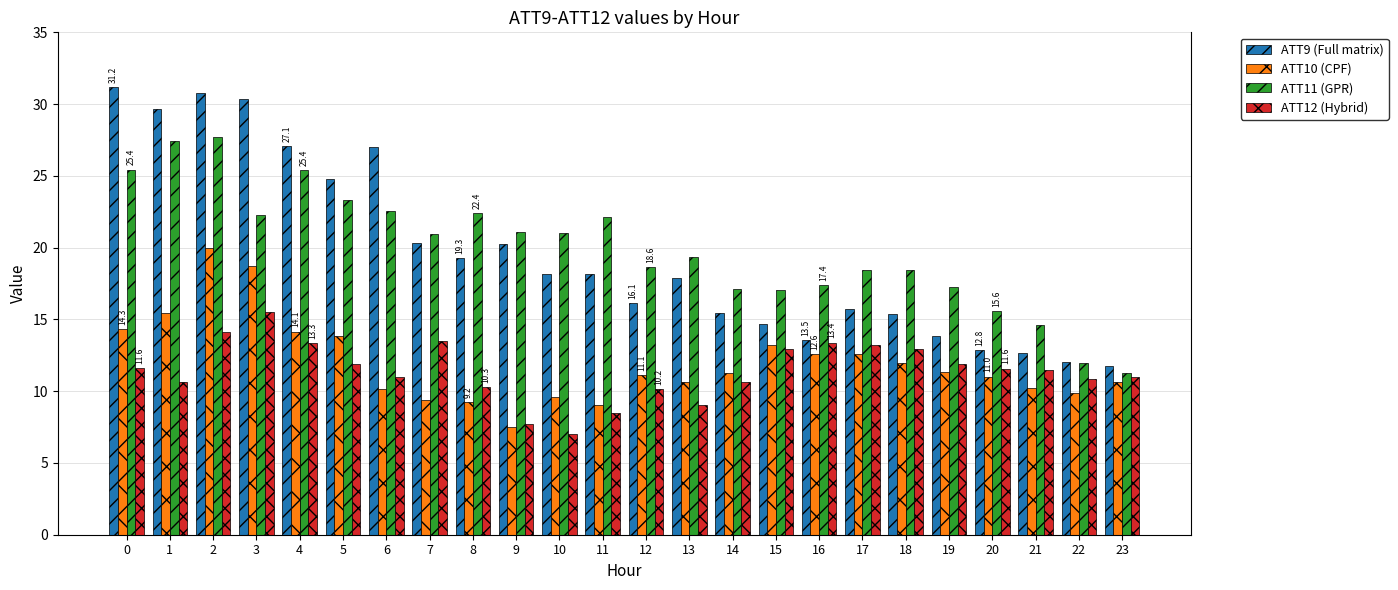

What is the minimum value shown in the chart?

7.0